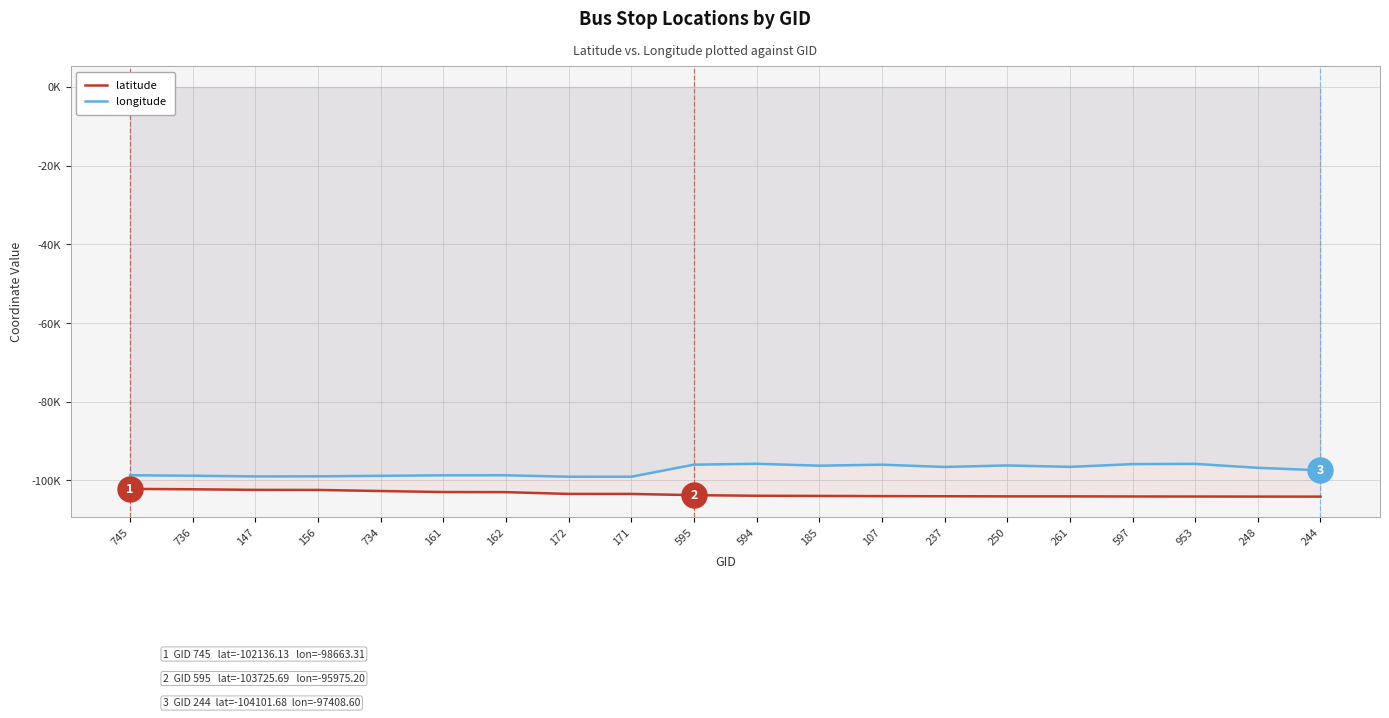

Reading left to right, what are all the values shown in this chart?

latitude: -102136.1	-102231.4	-102381.7	-102401.0	-102676.1	-102932.4	-102962.2	-103411.1	-103417.2	-103725.7	-103879.9	-103922.8	-103972.3	-104003.8	-104031.1	-104032.9	-104059.0	-104075.9	-104091.7	-104101.7
longitude: -98663.3	-98789.3	-98965.8	-98945.2	-98810.3	-98676.7	-98672.1	-99046.2	-99041.1	-95975.2	-95751.2	-96235.6	-95981.9	-96559.2	-96173.8	-96537.0	-95839.1	-95771.8	-96778.7	-97408.6